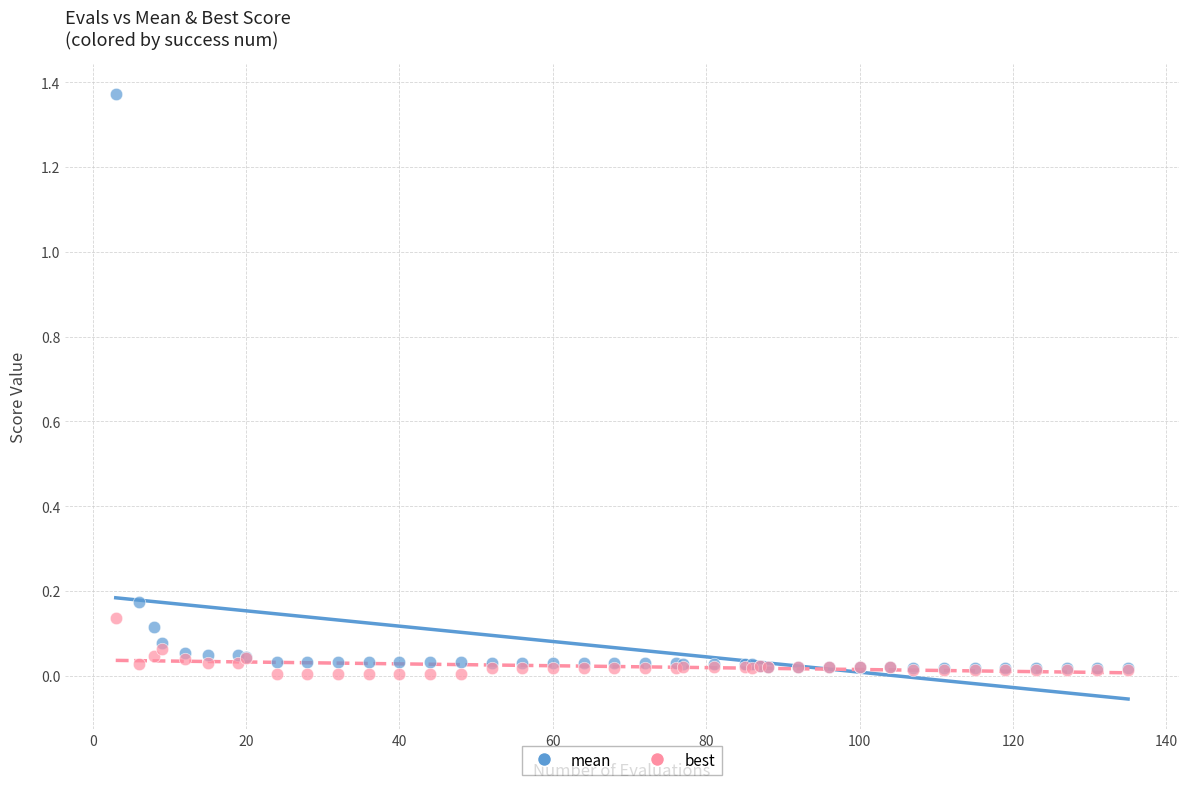

Which series contains the highest Y value?

mean